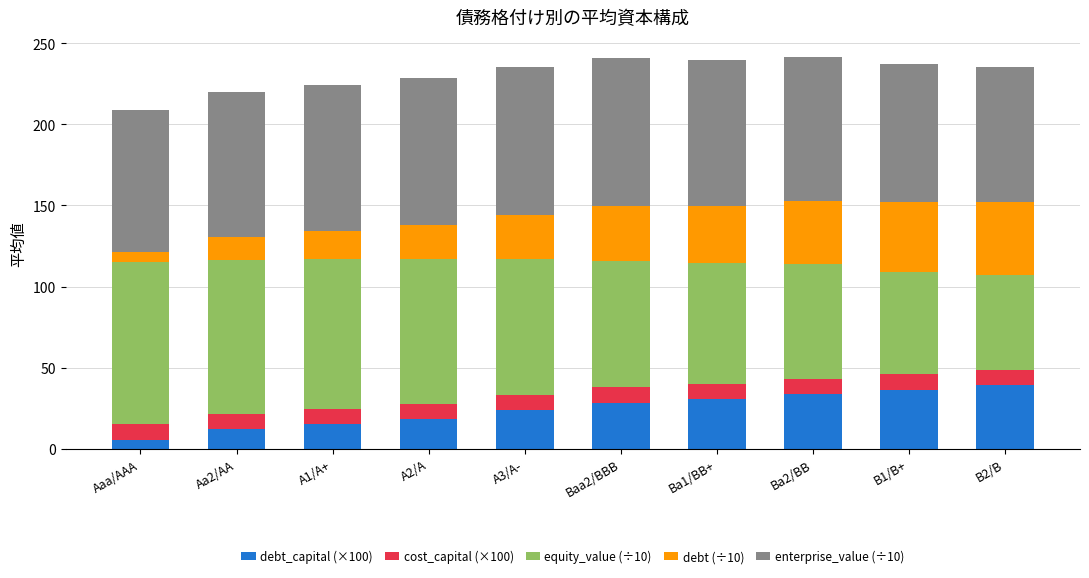

Does the chart contain any negative values?

No